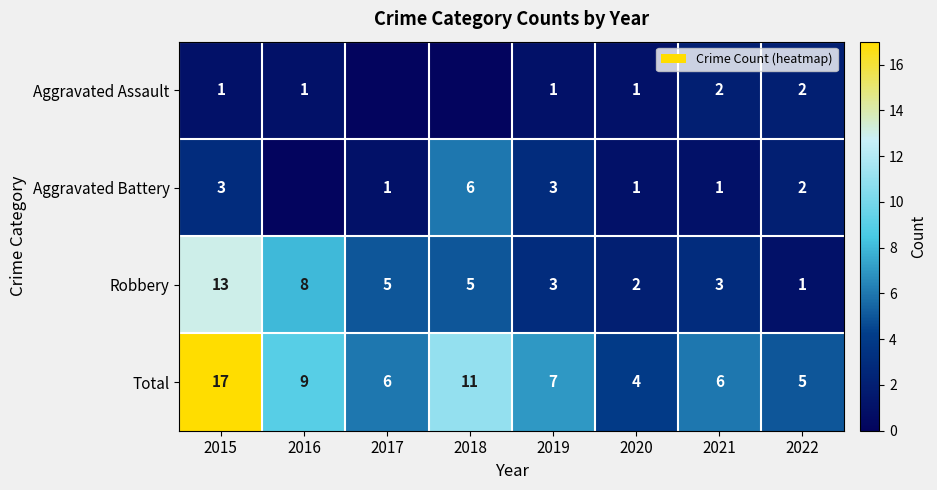

Is the value of Robbery at 2020 greater than the value of Total at 2016?

No